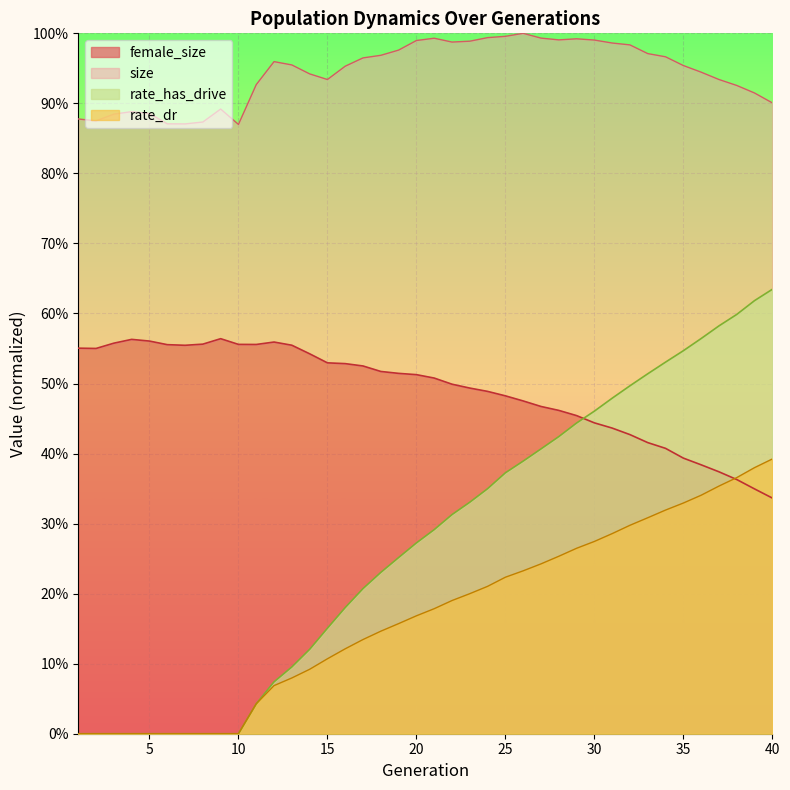

What are all the series names shown in the legend?

size, female_size, rate_dr, rate_has_drive